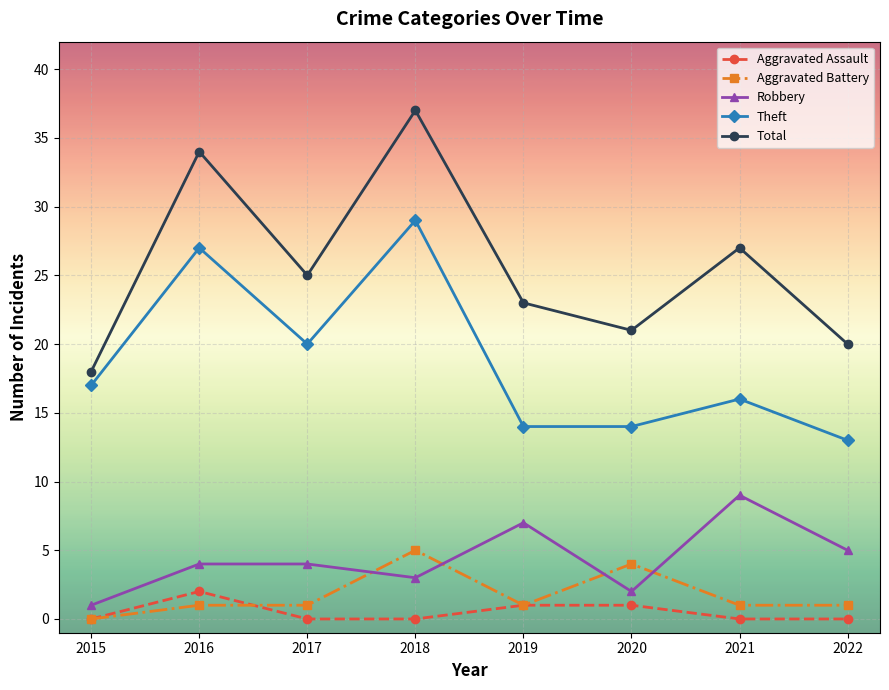

At which category does the chart reach its peak across all series?

2018